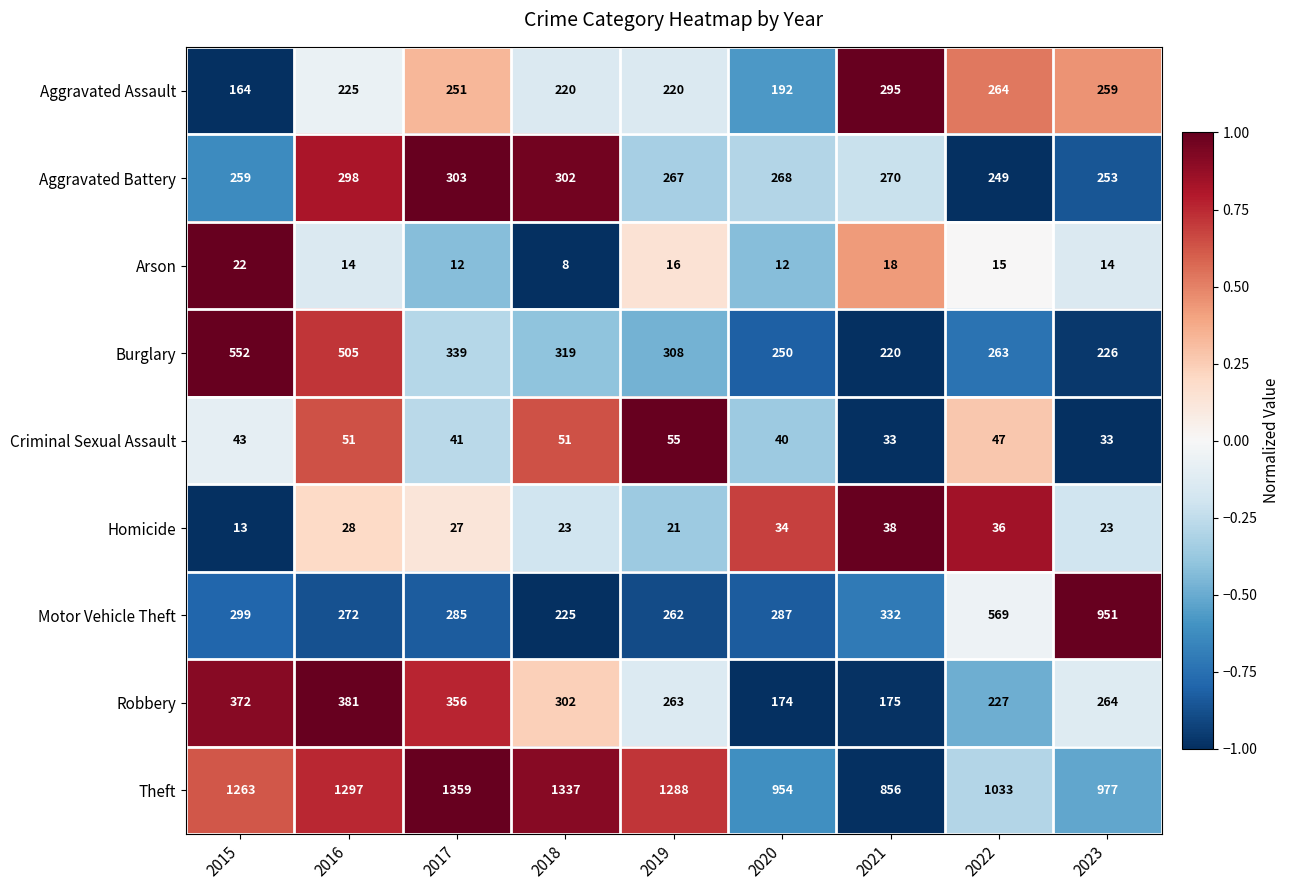

What is the average value of the Arson series?

15